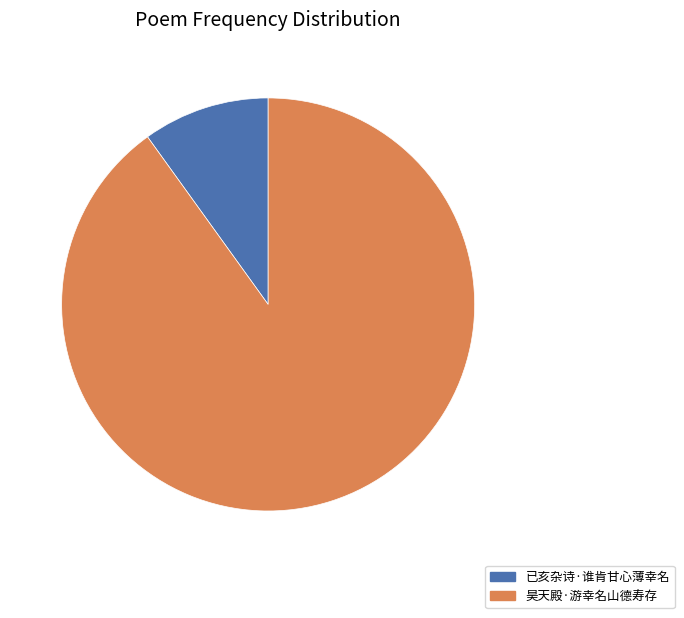

Is it true that 已亥杂诗·谁肯甘心薄幸名 is 4% of the pie?

False